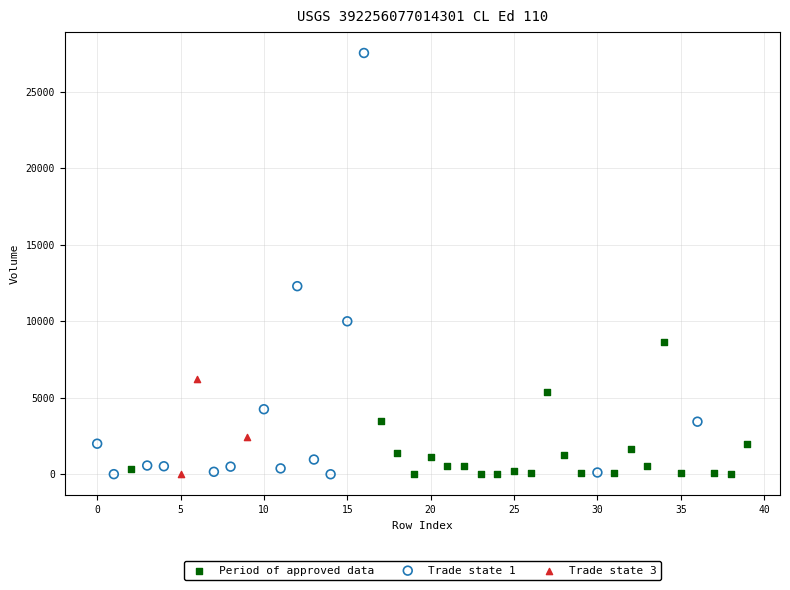

Which series contains the highest Y value?

Trade state 1